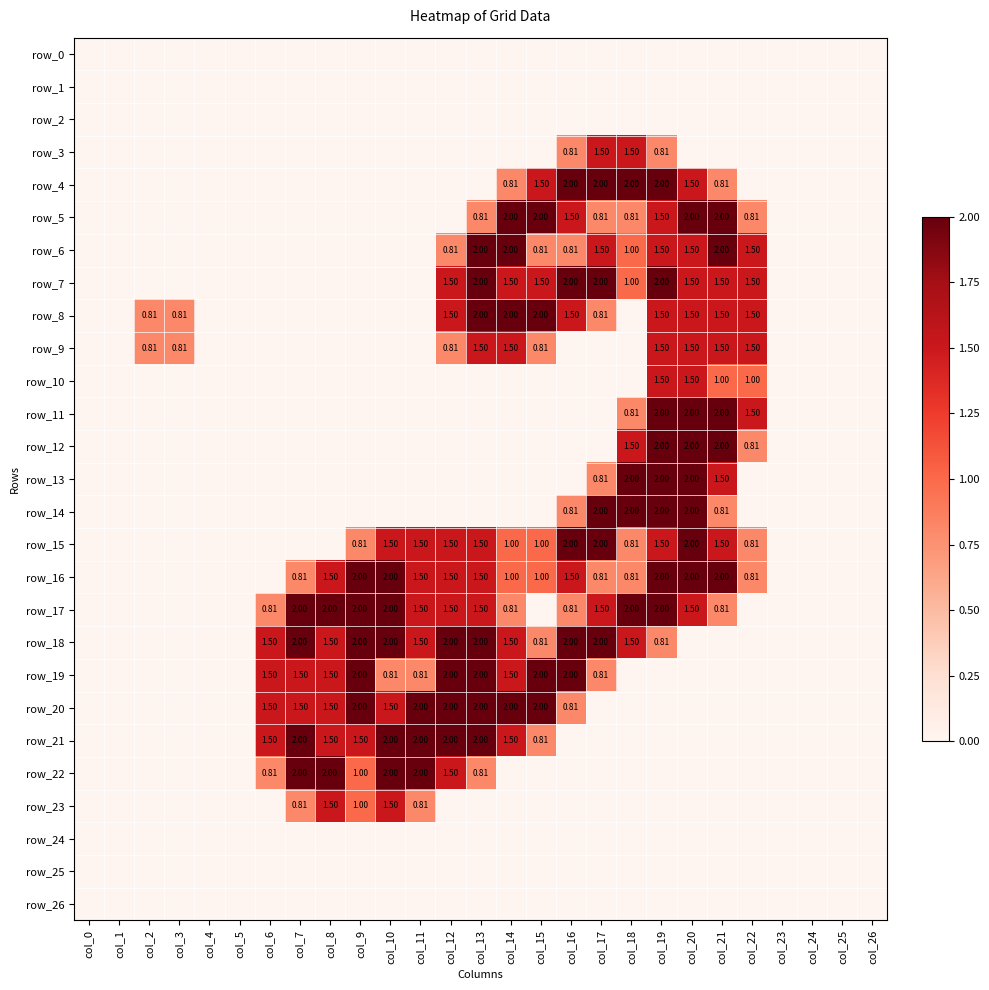

How many positive values does the row_18 series have?

14